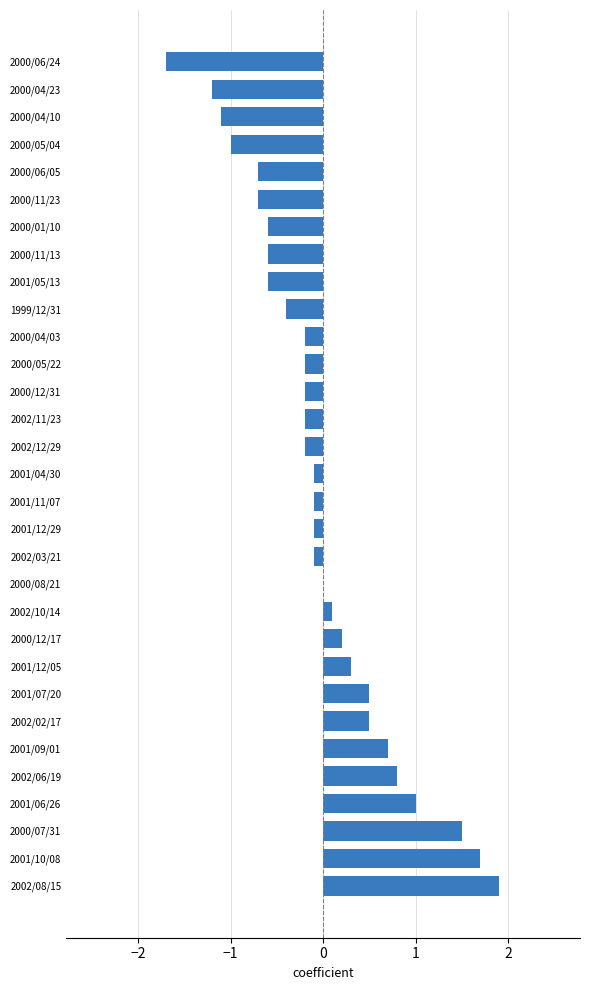

What is the greatest value displayed?

1.9